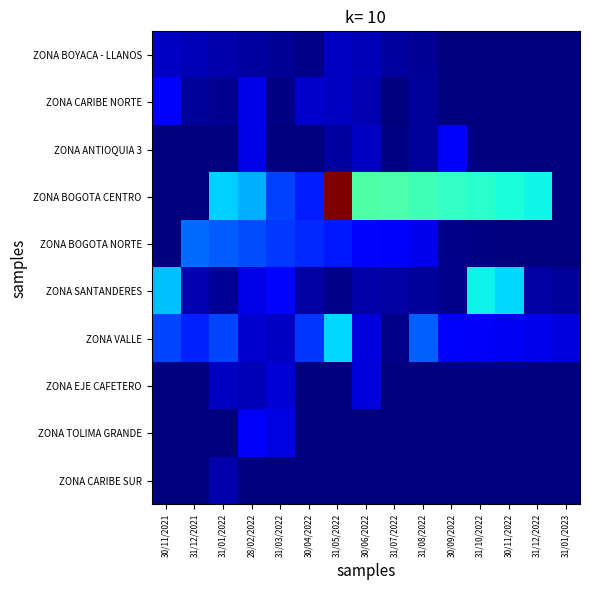

Reading left to right, transcribe all the data shown in this chart.

ZONA BOYACA - LLANOS: 30/11/2021=1468613.6	31/12/2021=1235225.1	31/01/2022=997483.0	28/02/2022=755236.7	31/03/2022=508333.2	30/04/2022=256680.4	31/05/2022=1475458.2	30/06/2022=1240966.9	31/07/2022=758727.3	31/08/2022=510663.3	30/09/2022=0.0	31/10/2022=0.0	30/11/2022=0.0	31/12/2022=0.0	31/01/2023=0.0
ZONA CARIBE NORTE: 30/11/2021=3070194.7	31/12/2021=624584.1	31/01/2022=472864.4	28/02/2022=2284515.1	31/03/2022=160675.3	30/04/2022=1736320.0	31/05/2022=1498223.2	30/06/2022=1123523.9	31/07/2022=0.0	31/08/2022=611304.9	30/09/2022=0.0	31/10/2022=0.0	30/11/2022=0.0	31/12/2022=0.0	31/01/2023=0.0
ZONA ANTIOQUIA 3: 30/11/2021=0.0	31/12/2021=0.0	31/01/2022=0.0	28/02/2022=2291421.3	31/03/2022=0.0	30/04/2022=0.0	31/05/2022=708362.6	30/06/2022=1508620.4	31/07/2022=147155.8	31/08/2022=618961.2	30/09/2022=2767097.8	31/10/2022=0.0	30/11/2022=0.0	31/12/2022=0.0	31/01/2023=0.0
ZONA BOGOTA CENTRO: 30/11/2021=0.0	31/12/2021=0.0	31/01/2022=8212816.0	28/02/2022=7493679.1	31/03/2022=4726267.1	30/04/2022=3858328.7	31/05/2022=24979868.3	30/06/2022=11177301.3	31/07/2022=11081693.2	31/08/2022=10715738.7	30/09/2022=10342603.8	31/10/2022=9962147.6	30/11/2022=9574226.4	31/12/2022=9178693.8	31/01/2023=0.0
ZONA BOGOTA NORTE: 30/11/2021=0.0	31/12/2021=5791889.2	31/01/2022=5395442.9	28/02/2022=4991807.7	31/03/2022=4580879.6	30/04/2022=4162964.1	31/05/2022=3736956.8	30/06/2022=3303157.3	31/07/2022=2860232.0	31/08/2022=2407988.9	30/09/2022=200105.1	31/10/2022=187288.7	30/11/2022=0.0	31/12/2022=0.0	31/01/2023=0.0
ZONA SANTANDERES: 30/11/2021=7819082.2	31/12/2021=1123941.1	31/01/2022=571528.4	28/02/2022=2258512.3	31/03/2022=3232870.9	30/04/2022=846305.5	31/05/2022=218343.0	30/06/2022=966203.1	31/07/2022=813417.5	31/08/2022=657423.8	30/09/2022=335541.4	31/10/2022=9075466.6	30/11/2022=8419672.1	31/12/2022=812250.7	31/01/2023=670685.6
ZONA VALLE: 30/11/2021=4782546.7	31/12/2021=3963596.5	31/01/2022=4845783.2	28/02/2022=1779109.9	31/03/2022=1511574.4	30/04/2022=4448179.7	31/05/2022=8479042.1	30/06/2022=2086390.6	31/07/2022=280291.0	31/08/2022=5556395.6	30/09/2022=2846725.3	31/10/2022=2710487.9	30/11/2022=2570392.7	31/12/2022=2351923.1	31/01/2023=2119102.3
ZONA EJE CAFETERO: 30/11/2021=0.0	31/12/2021=0.0	31/01/2022=1480713.9	28/02/2022=1234746.3	31/03/2022=1948687.4	30/04/2022=0.0	31/05/2022=0.0	30/06/2022=1951812.5	31/07/2022=0.0	31/08/2022=0.0	30/09/2022=0.0	31/10/2022=0.0	30/11/2022=0.0	31/12/2022=0.0	31/01/2023=0.0
ZONA TOLIMA GRANDE: 30/11/2021=0.0	31/12/2021=0.0	31/01/2022=0.0	28/02/2022=2713615.5	31/03/2022=2152926.4	30/04/2022=0.0	31/05/2022=0.0	30/06/2022=0.0	31/07/2022=0.0	31/08/2022=0.0	30/09/2022=0.0	31/10/2022=0.0	30/11/2022=0.0	31/12/2022=0.0	31/01/2023=0.0
ZONA CARIBE SUR: 30/11/2021=0.0	31/12/2021=0.0	31/01/2022=1041329.7	28/02/2022=0.0	31/03/2022=0.0	30/04/2022=0.0	31/05/2022=0.0	30/06/2022=0.0	31/07/2022=0.0	31/08/2022=0.0	30/09/2022=0.0	31/10/2022=0.0	30/11/2022=0.0	31/12/2022=0.0	31/01/2023=0.0